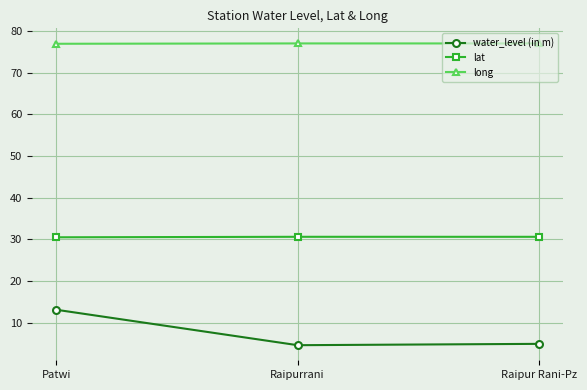

Which series has the largest range (max minus min)?

water_level (in m)